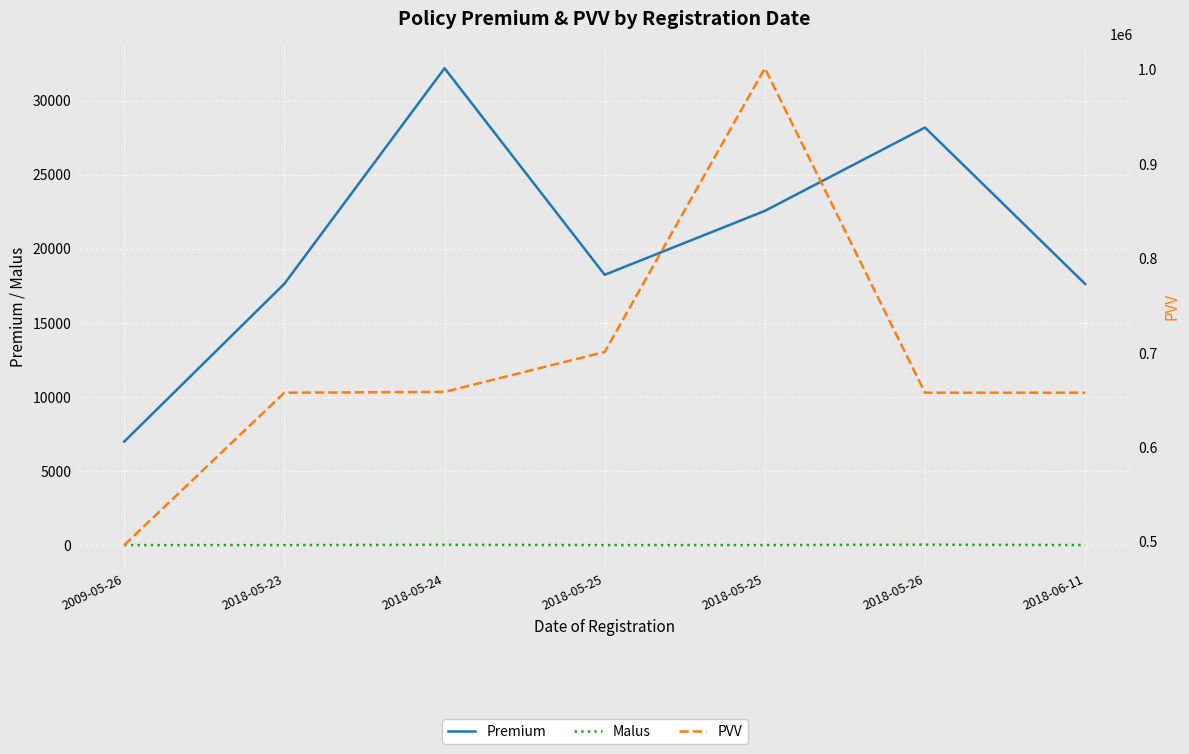

True or false: Premium and PVV cross at least once.

False